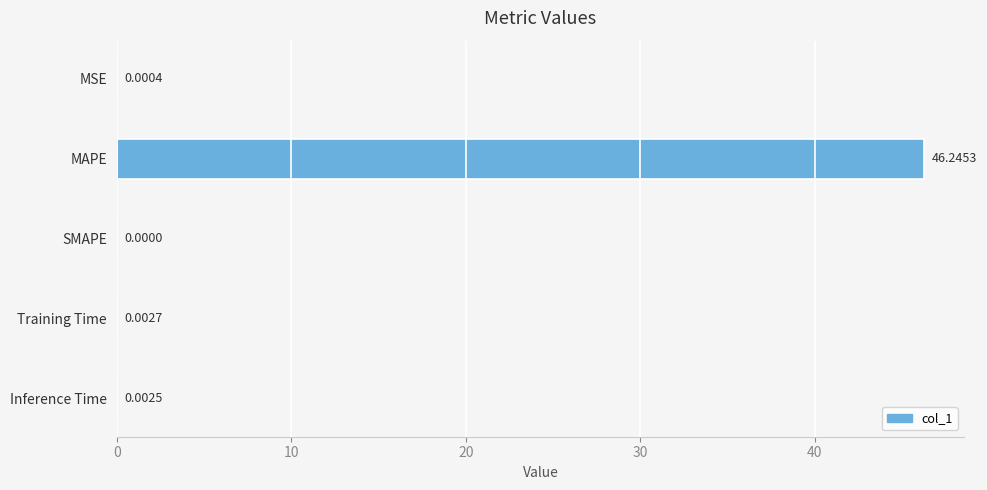

Where is the data nearest to the value 23?

Training Time